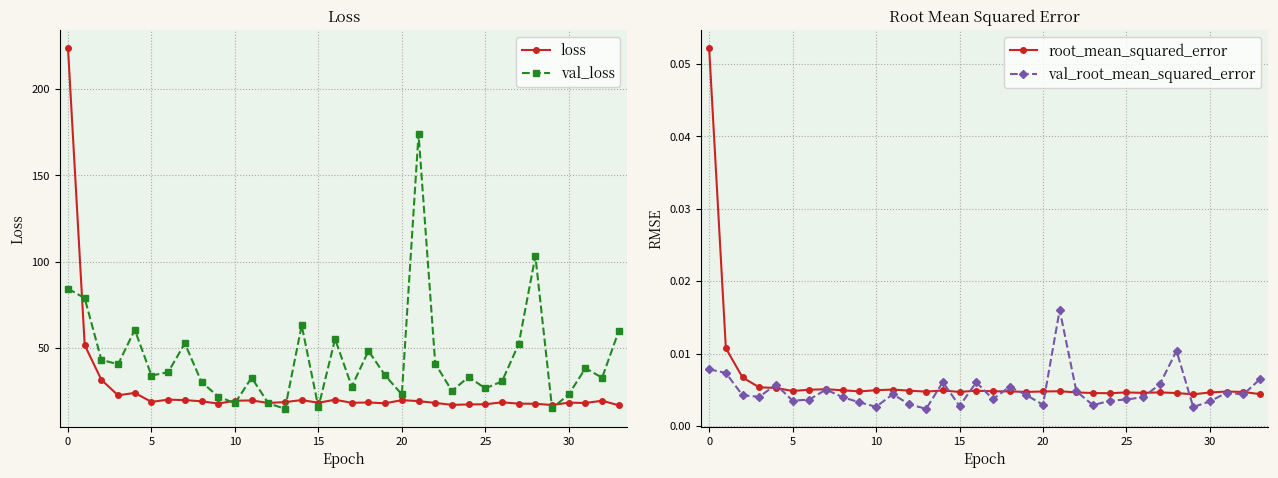

At how many categories does at least one series exceed 138?

2